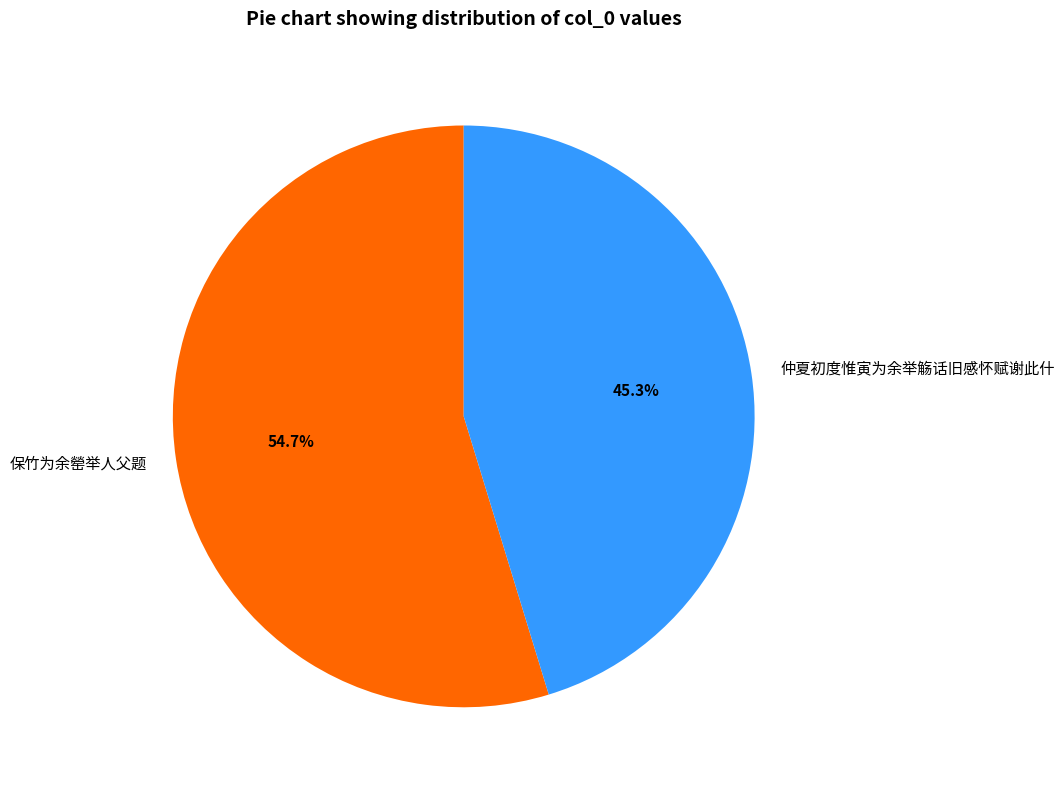

Approximately how many times larger is the value at 仲夏初度惟寅为余举觞话旧感怀赋谢此什 compared to 保竹为余罃举人父题?

0.8